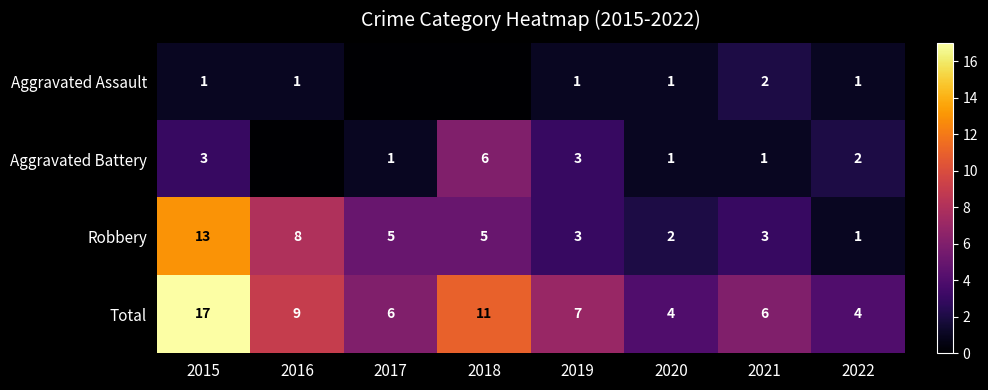

What is the greatest value displayed?

17